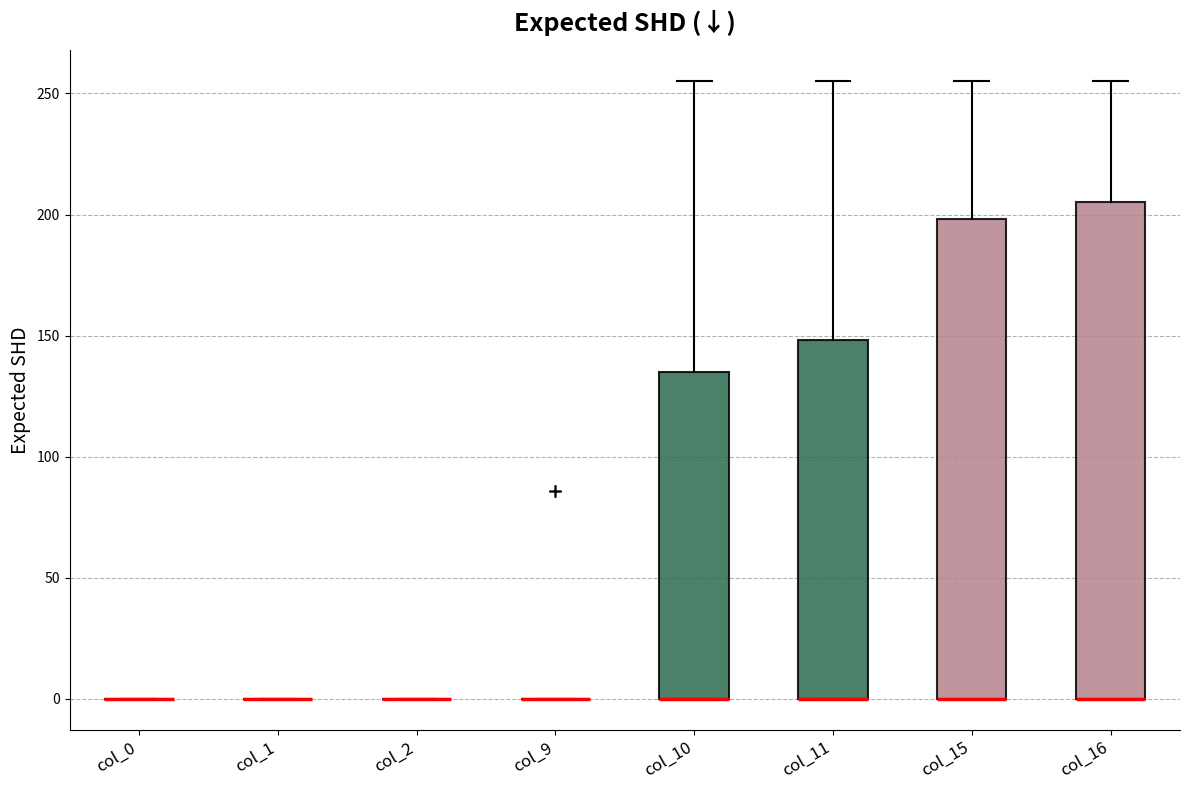

Reading left to right, transcribe this box plot: for each box, give where its median line is, the range the box spans, and where its two whiskers end, as read against the y-axis. The values are not printed on the chart, so give them approximately, as read against the axis.

col_0: box collapsed to a line at 0, whiskers 0 to 0
col_1: box collapsed to a line at 0, whiskers 0 to 0
col_2: box collapsed to a line at 0, whiskers 0 to 0
col_9: box collapsed to a line at 0, whiskers 0 to 0
col_10: median 0 (drawn on the box's lower edge), box 0 to 135, whiskers 0 to 255
col_11: median 0 (drawn on the box's lower edge), box 0 to 150, whiskers 0 to 255
col_15: median 0 (drawn on the box's lower edge), box 0 to 200, whiskers 0 to 255
col_16: median 0 (drawn on the box's lower edge), box 0 to 205, whiskers 0 to 255